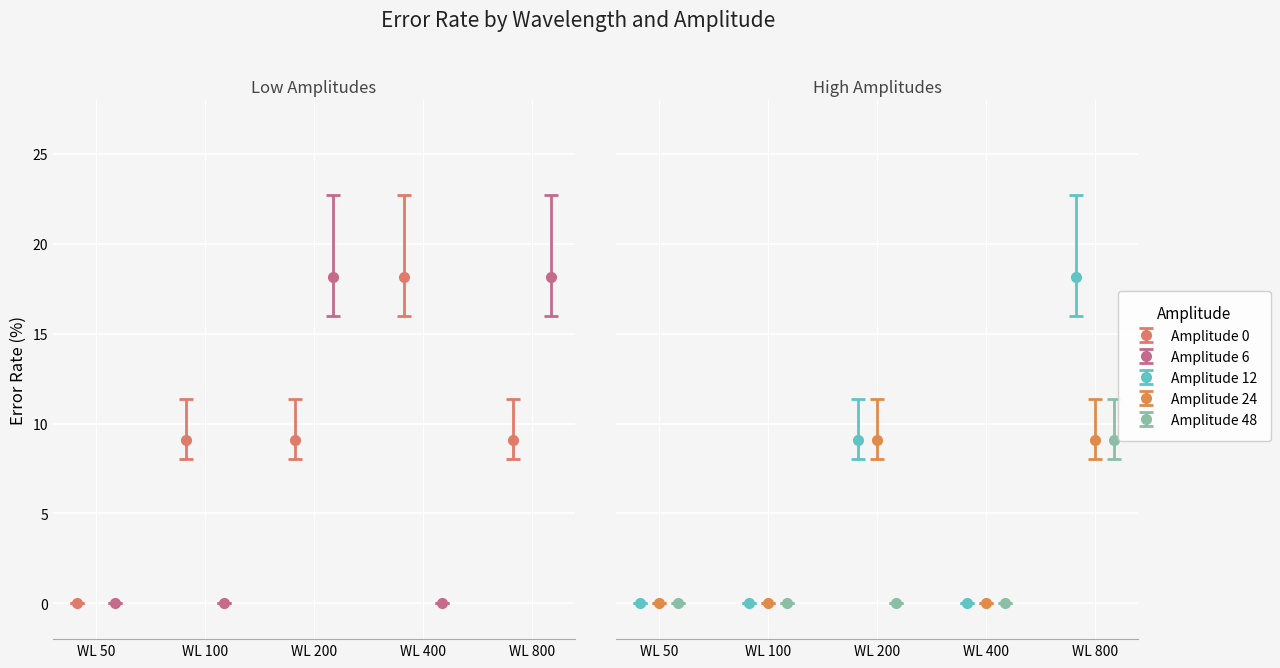

Which series has the largest total across all categories?

Amplitude 0